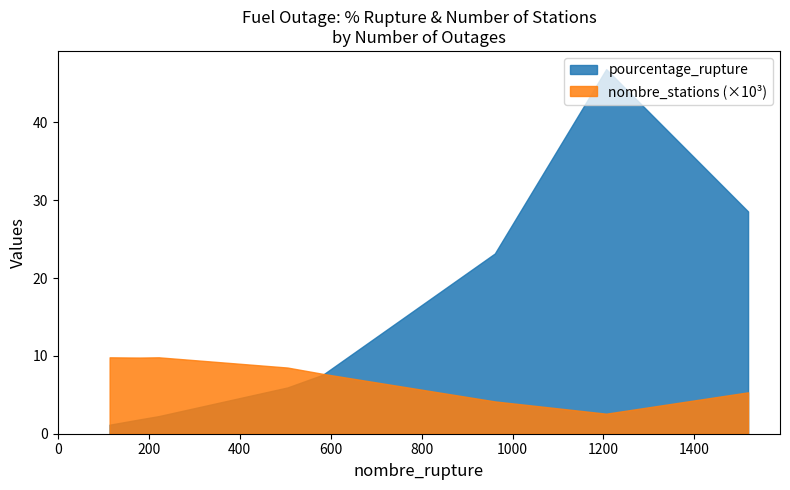

What is the greatest value displayed?

46.8